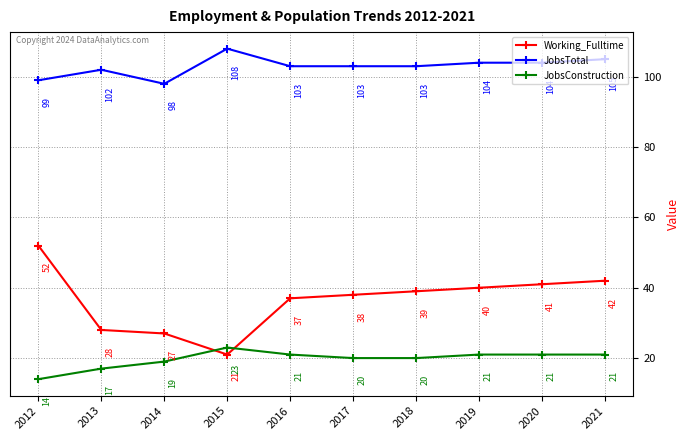

Which series has the largest total across all categories?

JobsTotal